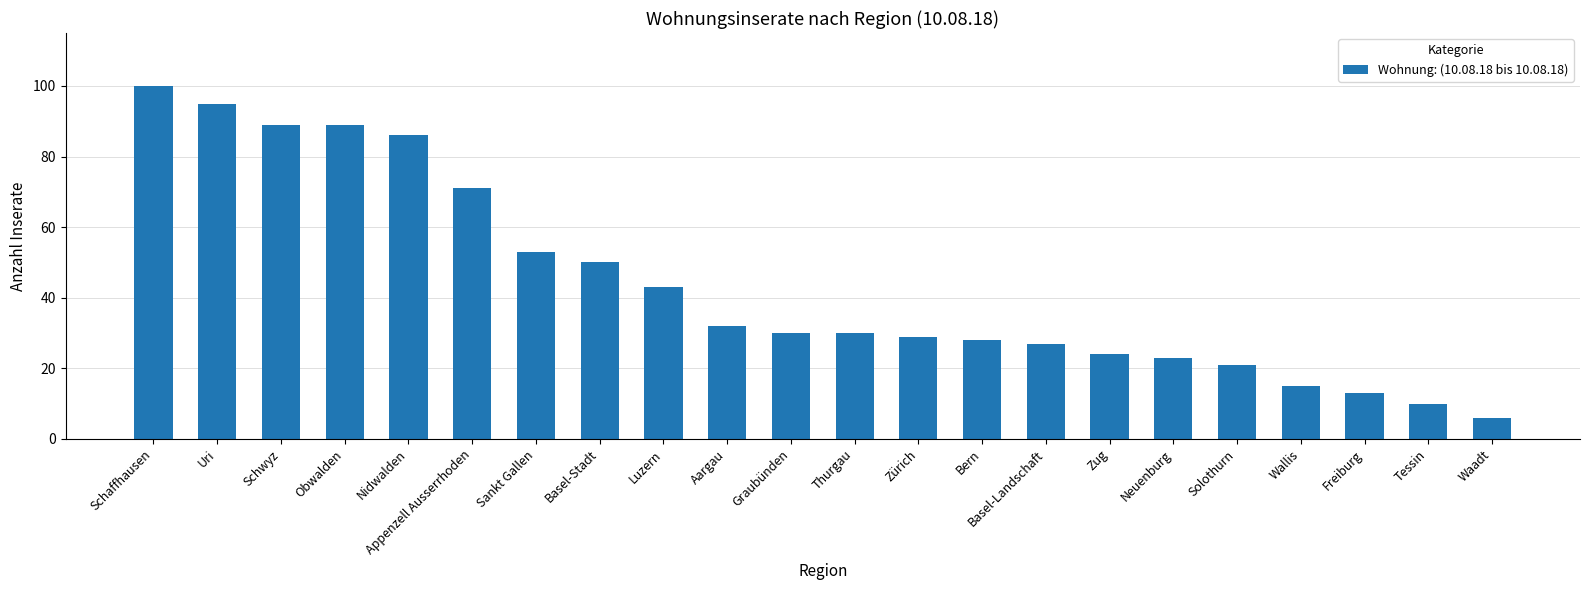

Reading left to right, extract all data points from this chart.

100	95	89	89	86	71	53	50	43	32	30	30	29	28	27	24	23	21	15	13	10	6